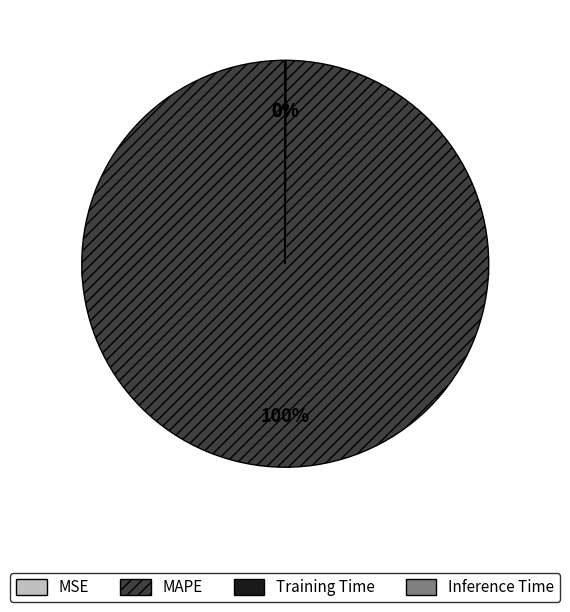

How many slices are in this pie chart?

4